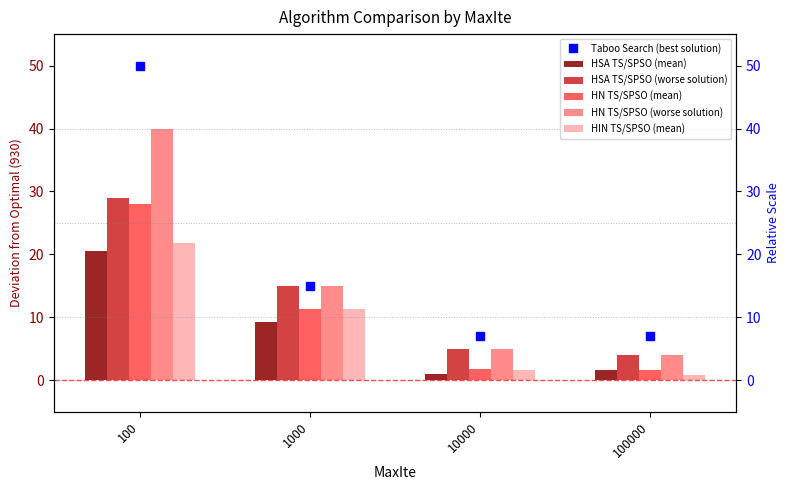

What is the difference between the maximum and second lowest values in the HSA TS/SPSO (mean) series?

19.0